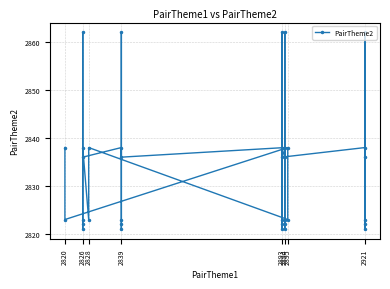

Count the number of categories in the chart.

36